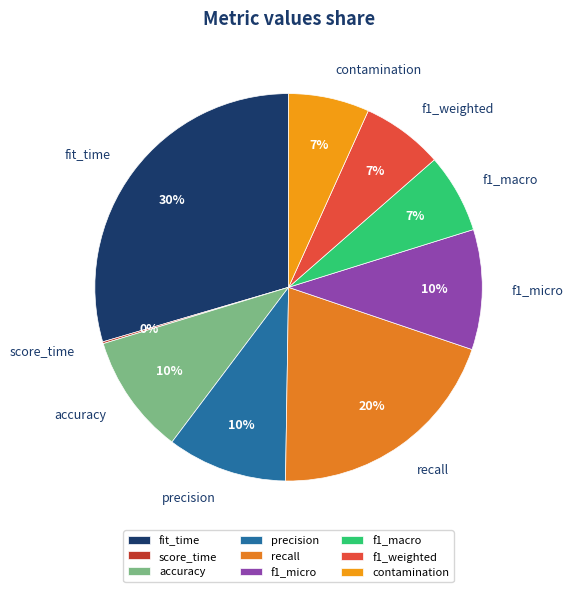

Between contamination and f1_micro, which is larger?

f1_micro